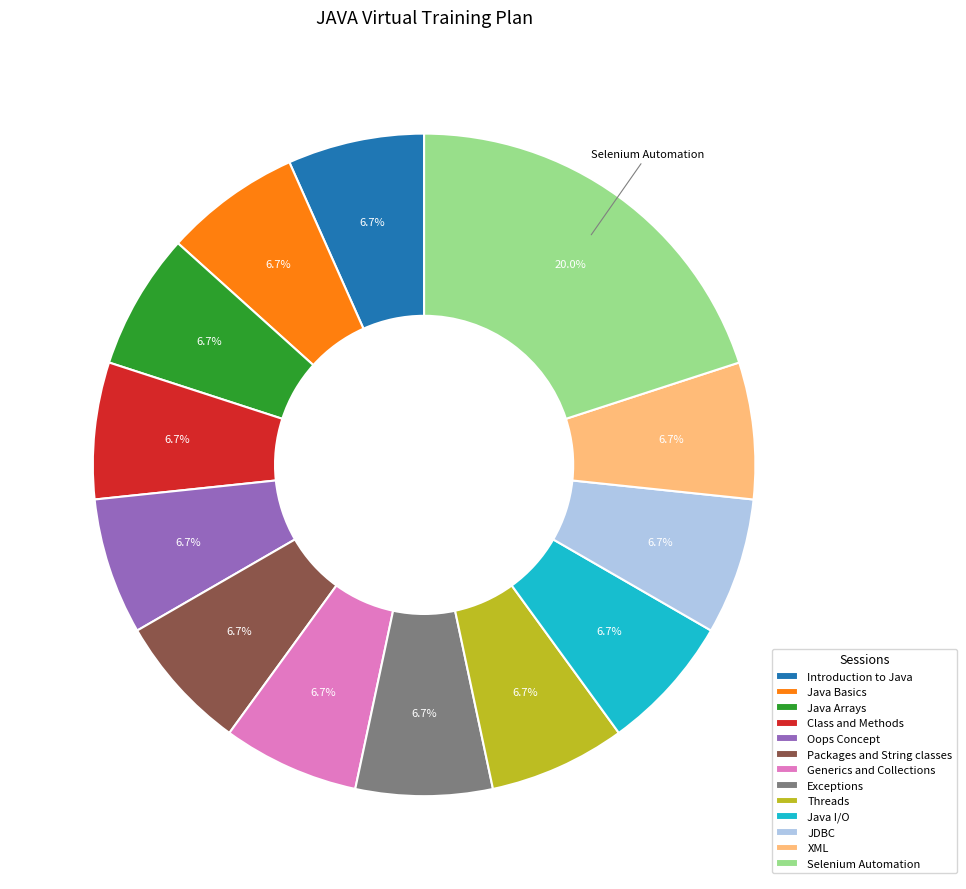

Is there a majority slice in this chart?

No